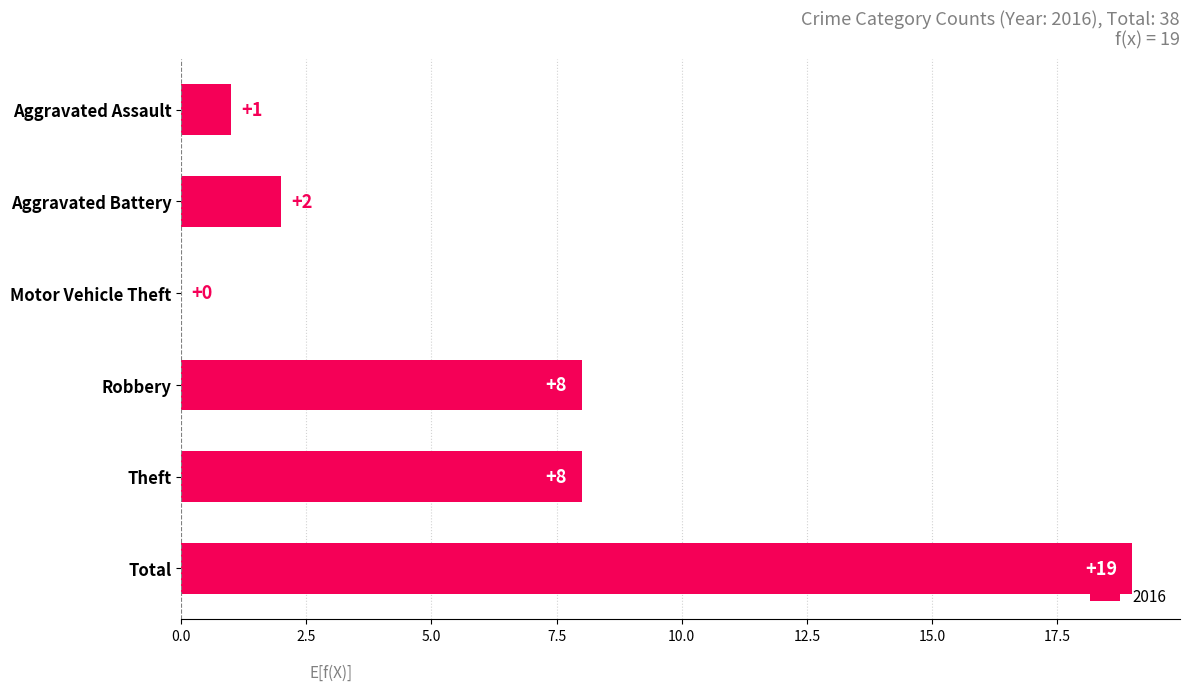

What is the sum of all values?

38